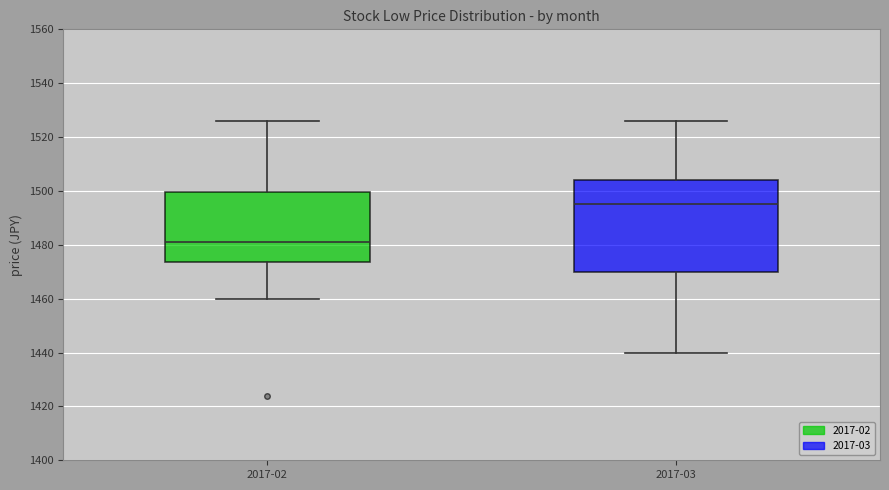

Where is the upper edge of the box for 2017-02 on the y-axis? The values are not printed on the chart, so give them approximately, as read against the axis.

1500